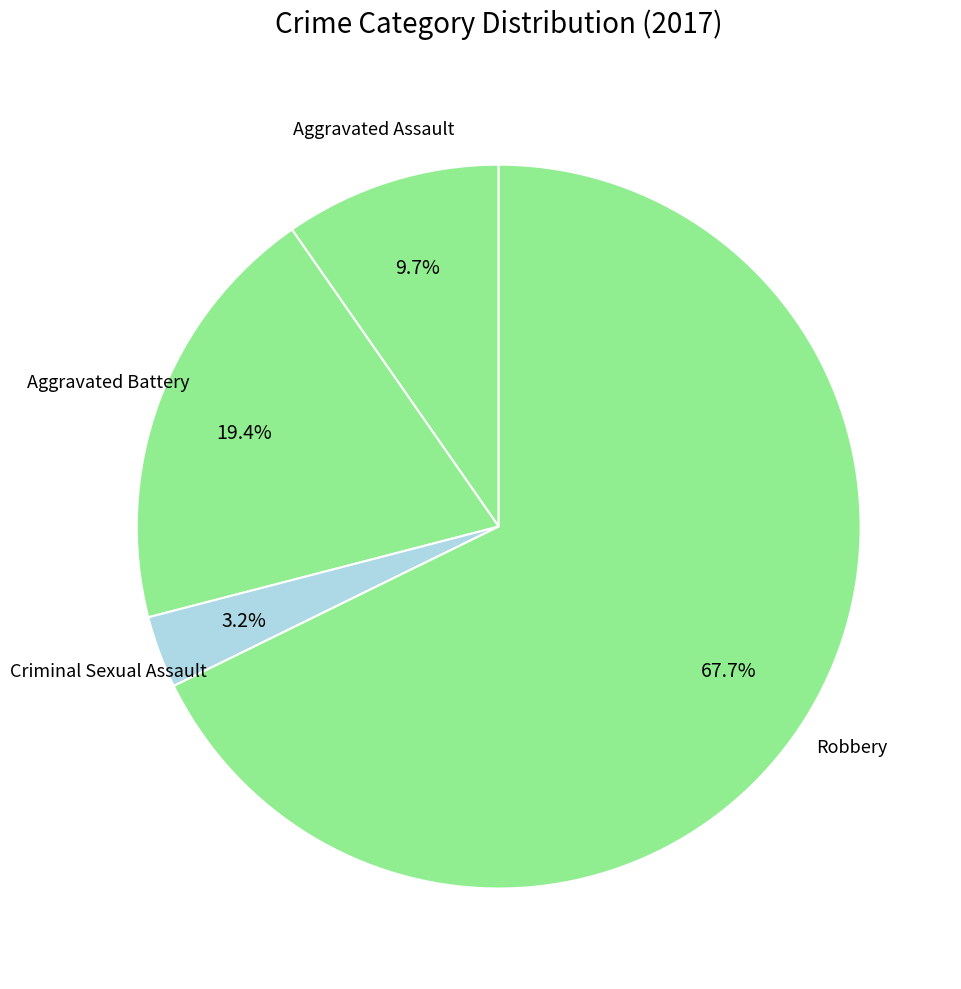

Which slice is the largest?

Robbery